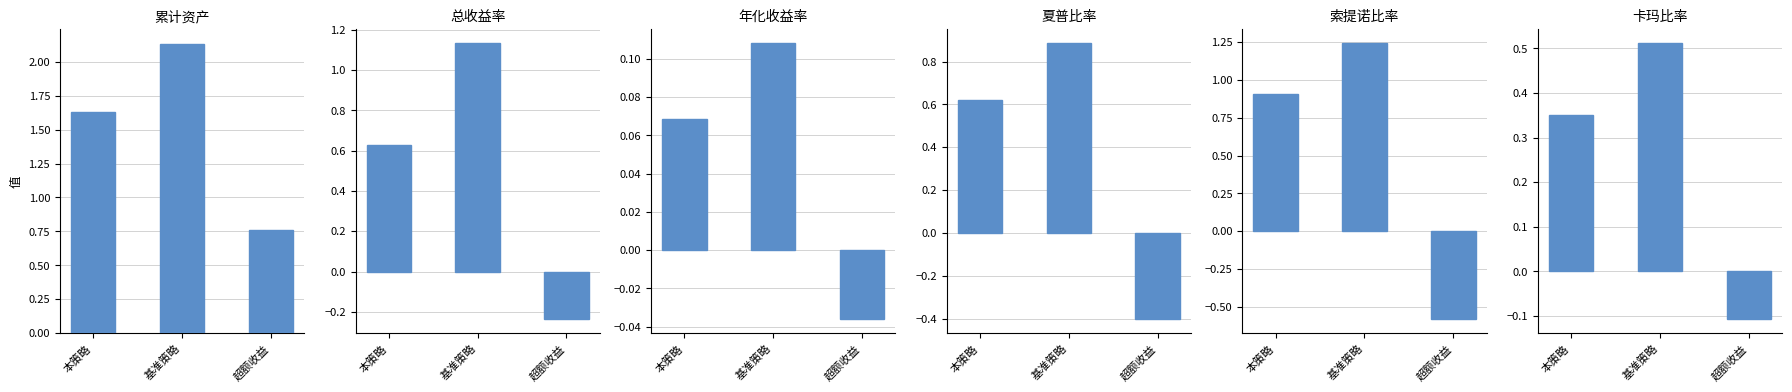

At which category is the sum across all series the highest?

基准策略